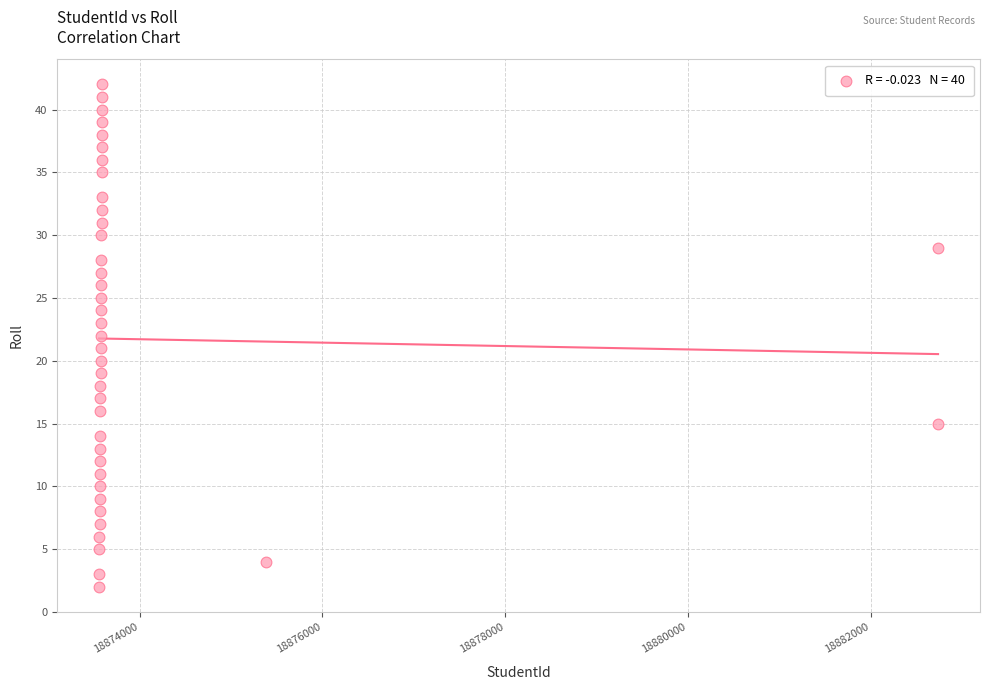

What is the range of X values (max minus min)?

9180